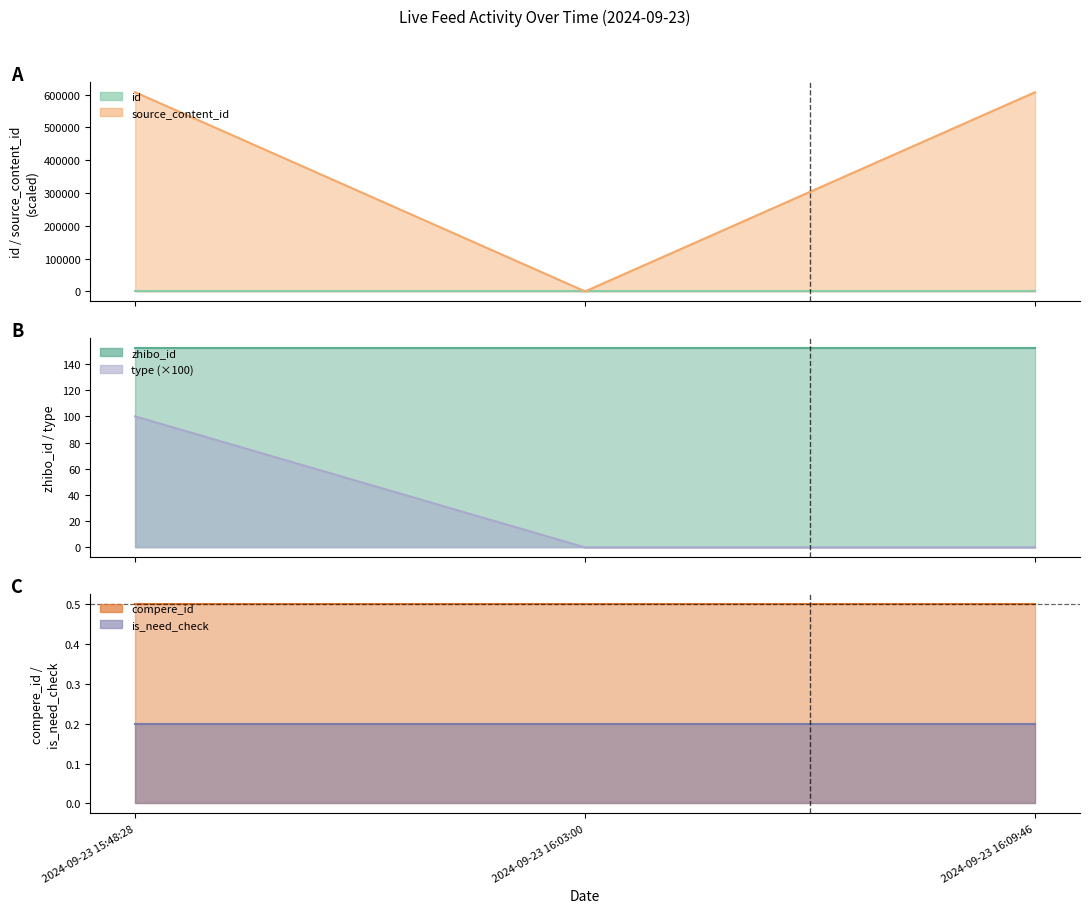

The source_content_id series shows 607227.7 at 2024-09-23 15:48:28. True or false?

True